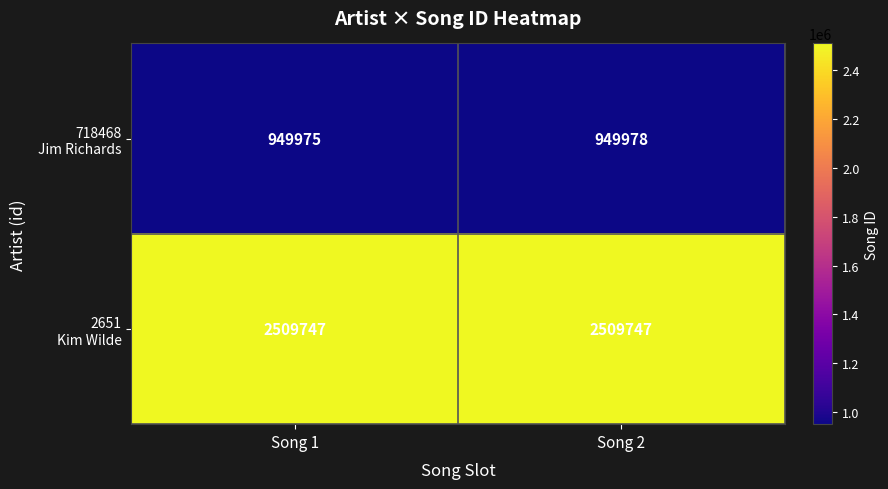

What is the maximum value shown in the chart?

2509747